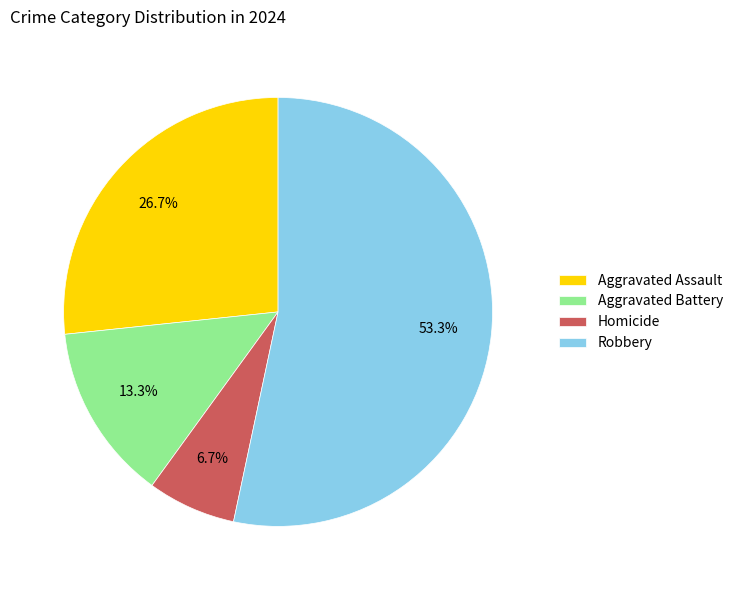

To the nearest percent, what is the combined percentage of Homicide and Robbery?

60%